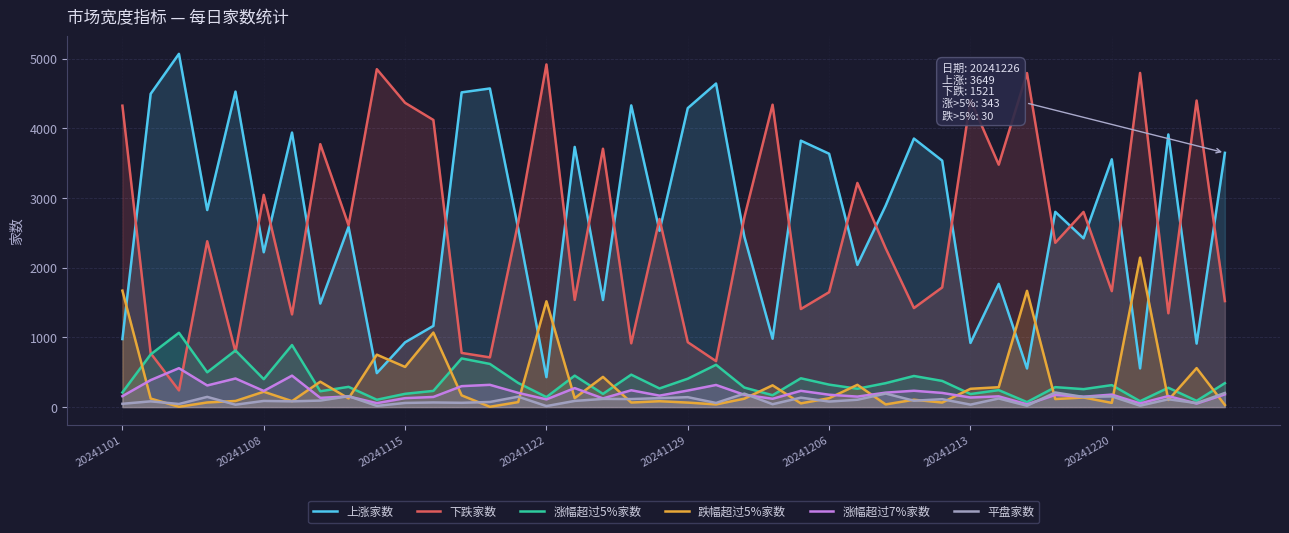

The 涨幅超过5%家数 series shows 322 at 20241206. True or false?

True